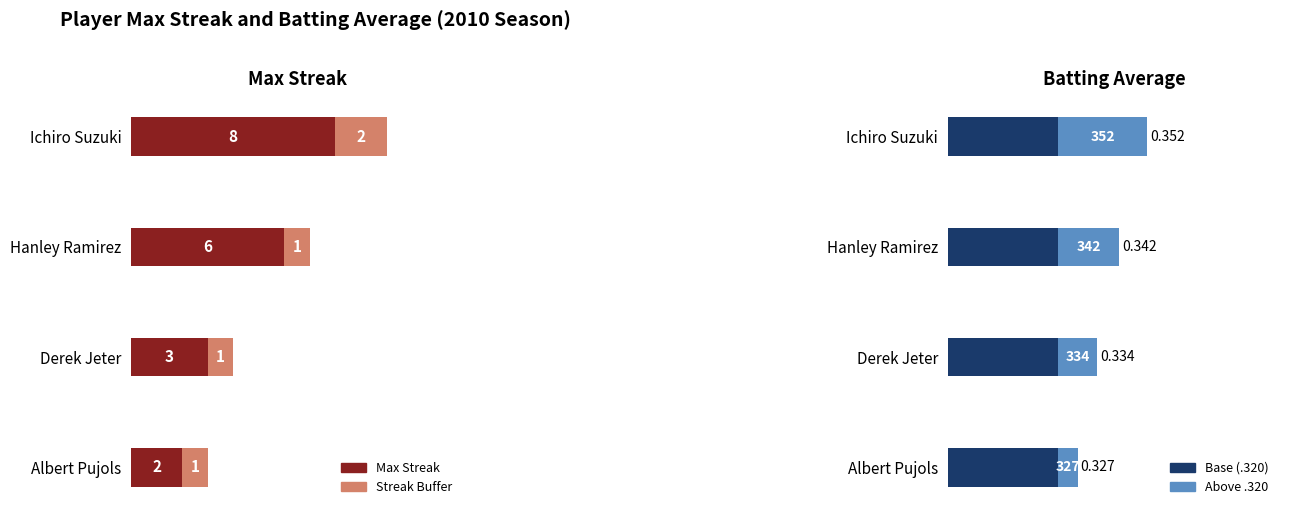

What value does the Base (.320) series have at 2?

0.3